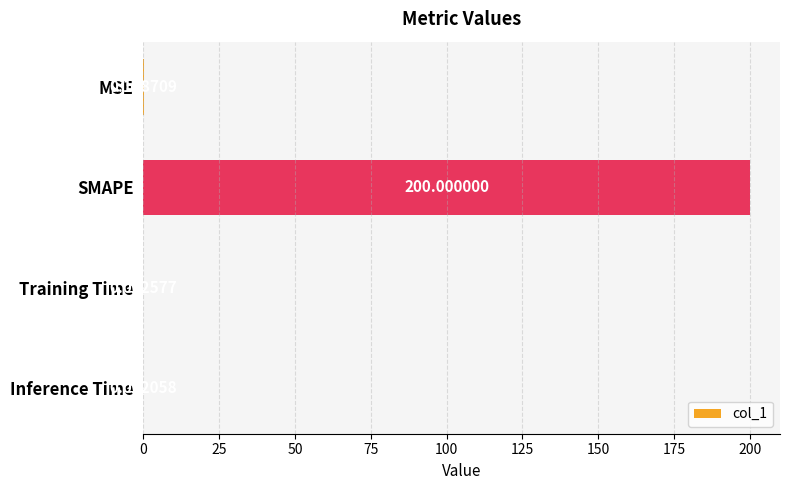

Which category has the highest value across all series?

SMAPE